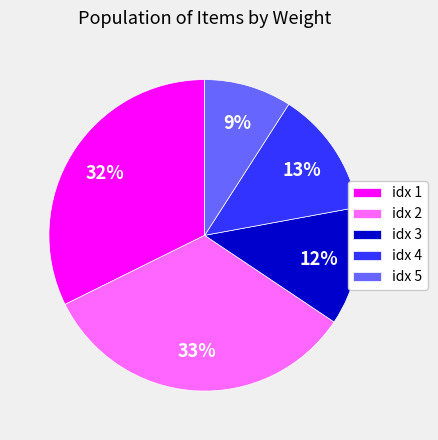

Does any single category account for the majority?

No